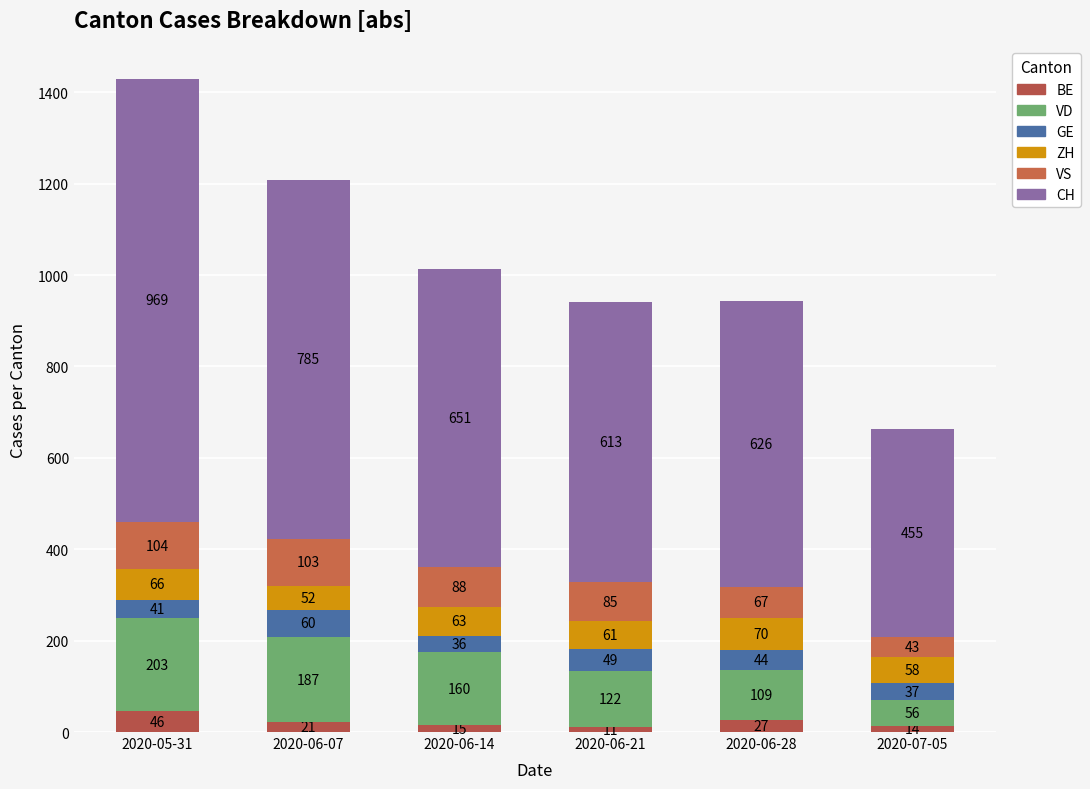

Count the number of categories in the chart.

6